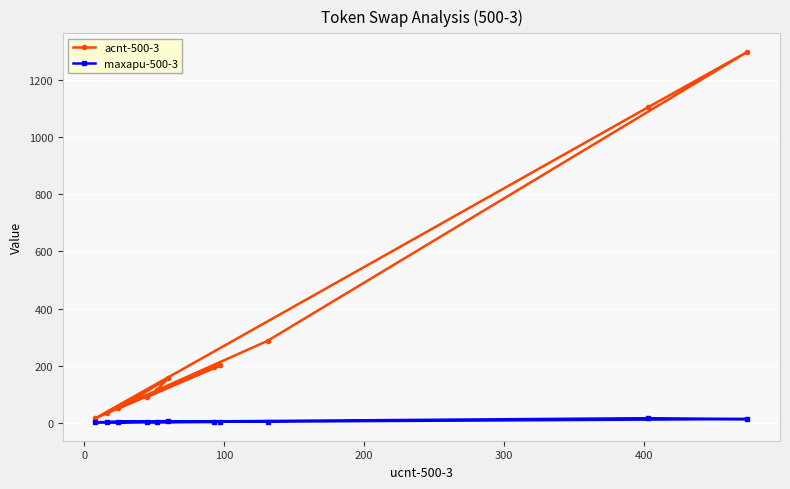

How many data points in maxapu-500-3 are less than 4?

5